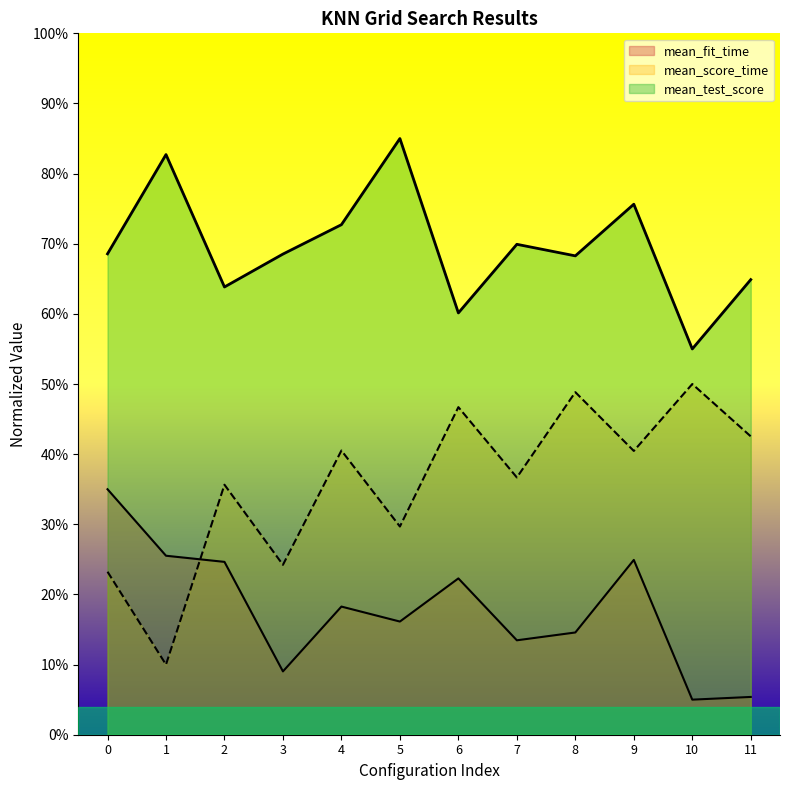

List the series in order of their overall mean, highest first.

mean_test_score, mean_score_time, mean_fit_time